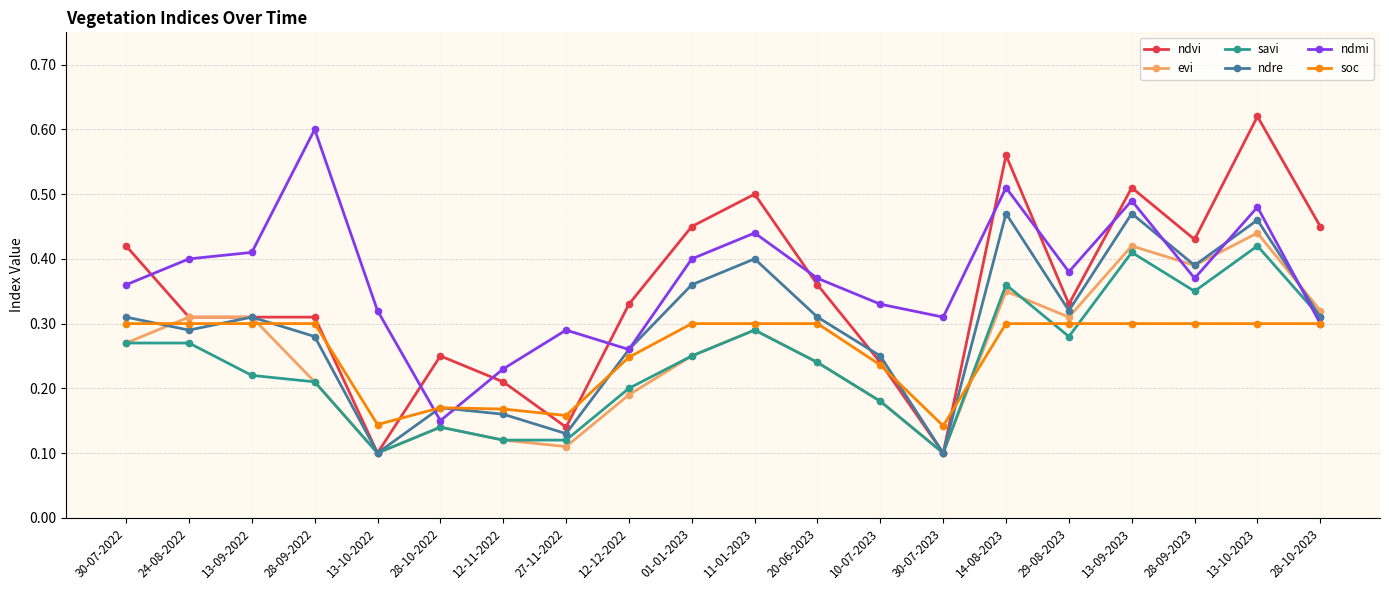

In ndmi, how many points are lower than both neighbors (excluding endpoints)?

5